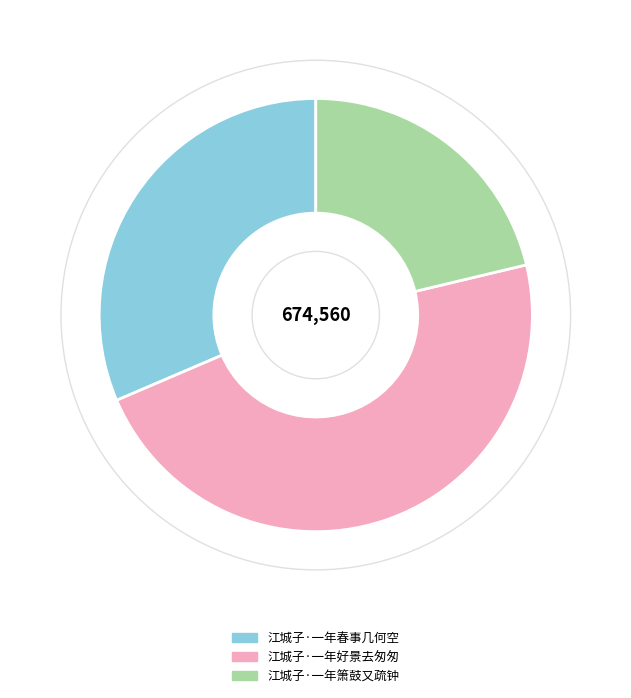

Rank the categories by value from lowest to highest.

江城子·一年箫鼓又疏钟, 江城子·一年春事几何空, 江城子·一年好景去匆匆